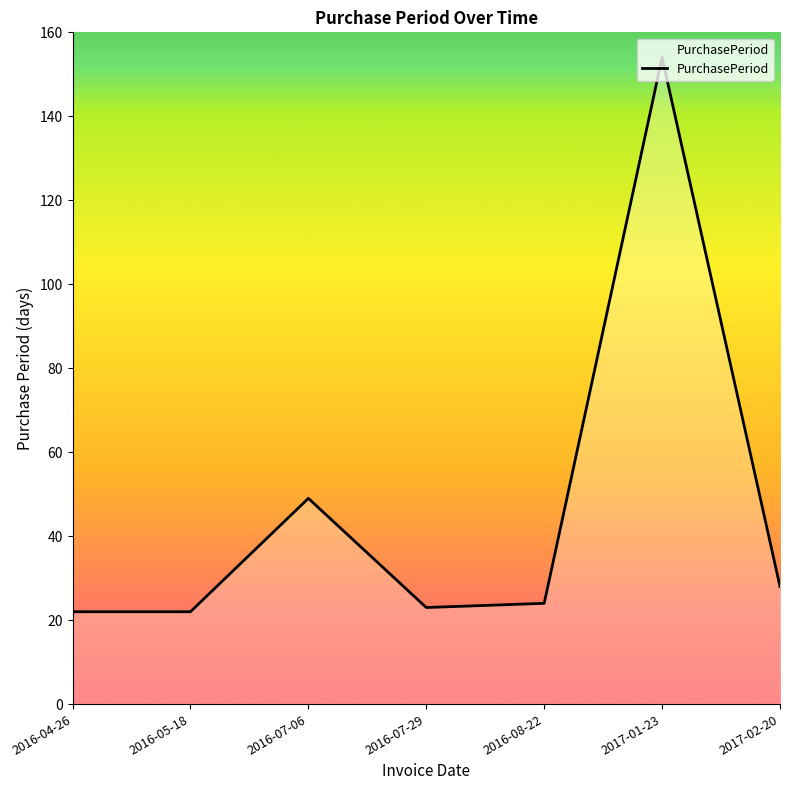

What is the change in value from 2016-04-26 to 2016-08-22?

+2